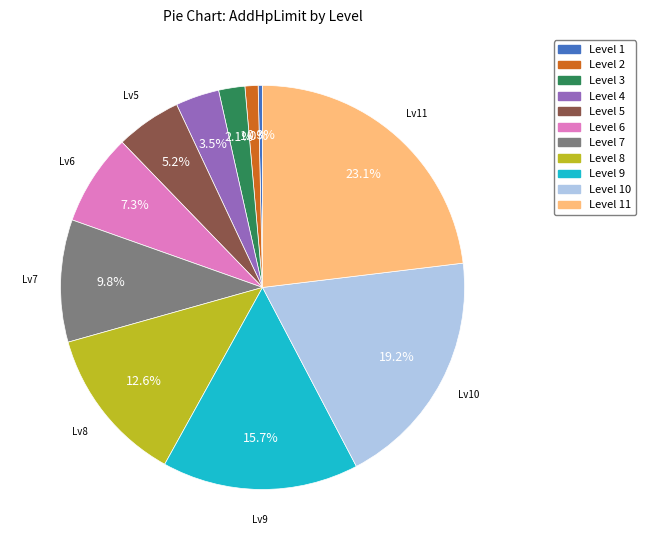

Which slice is the largest?

Level 11